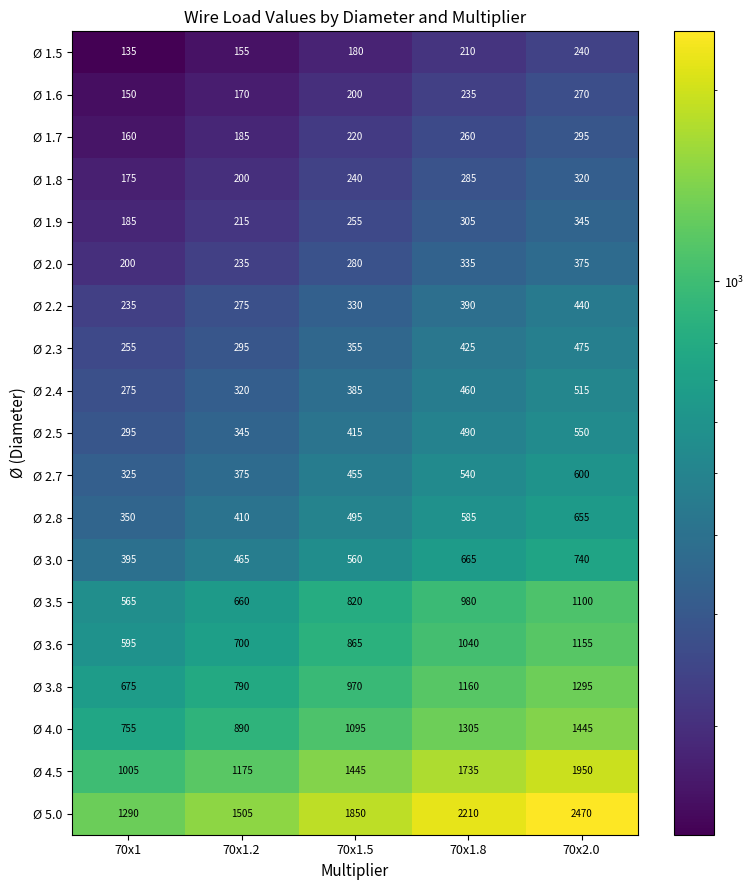

Is it true that Ø 1.9 equals 247 at 70x1?

False